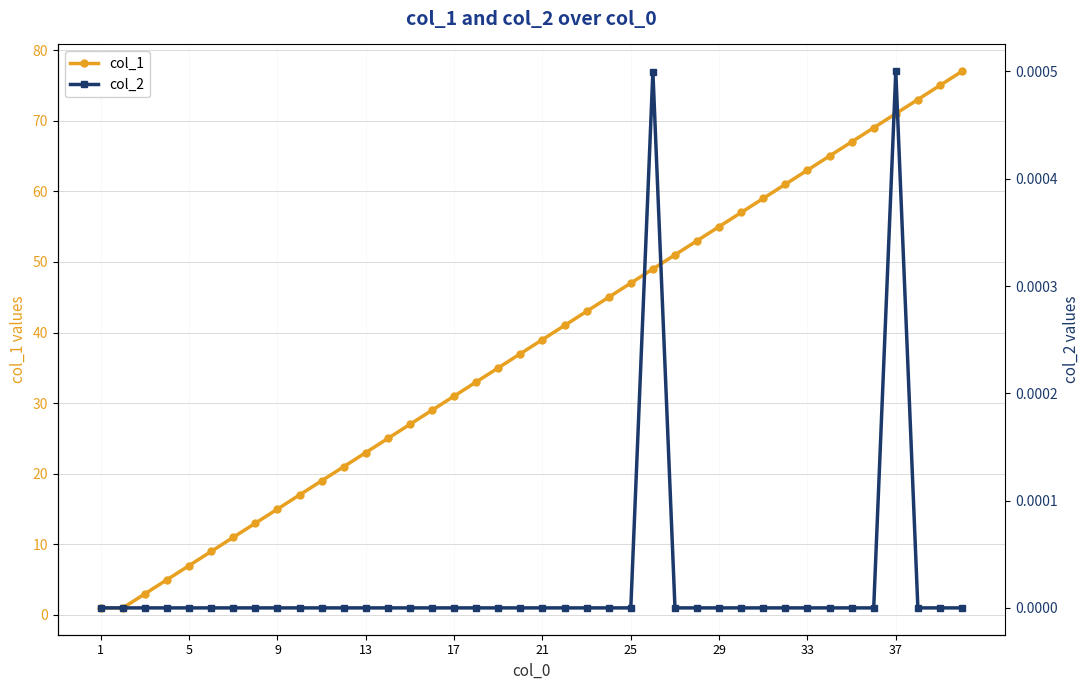

True or false: col_1 has more than 1 points higher than both neighbors.

False